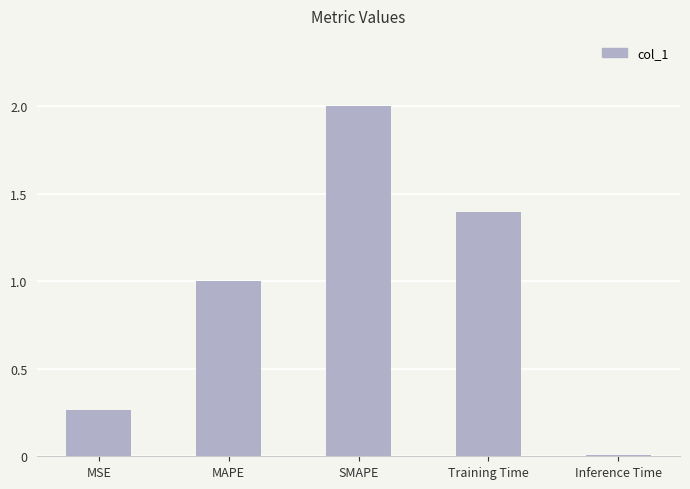

How many data points are less than 1?

2